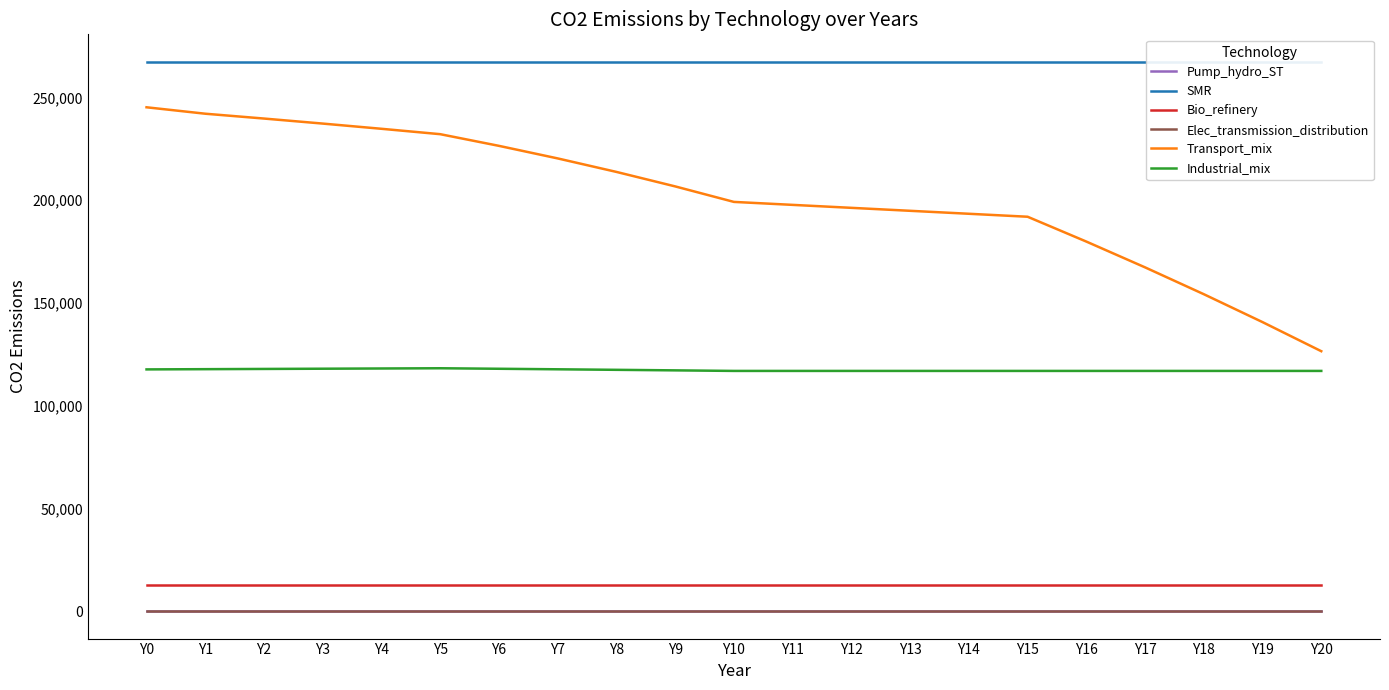

Which has a higher value, Y4 or Y3?

Y4